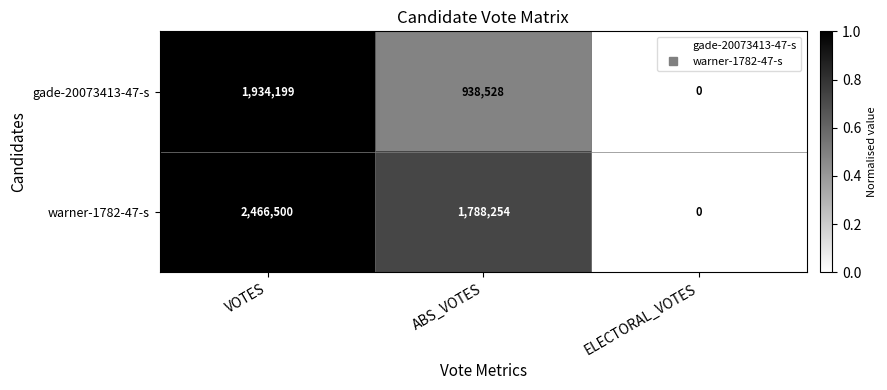

What is the difference between the maximum and minimum values in the warner-1782-47-s series?

2466500